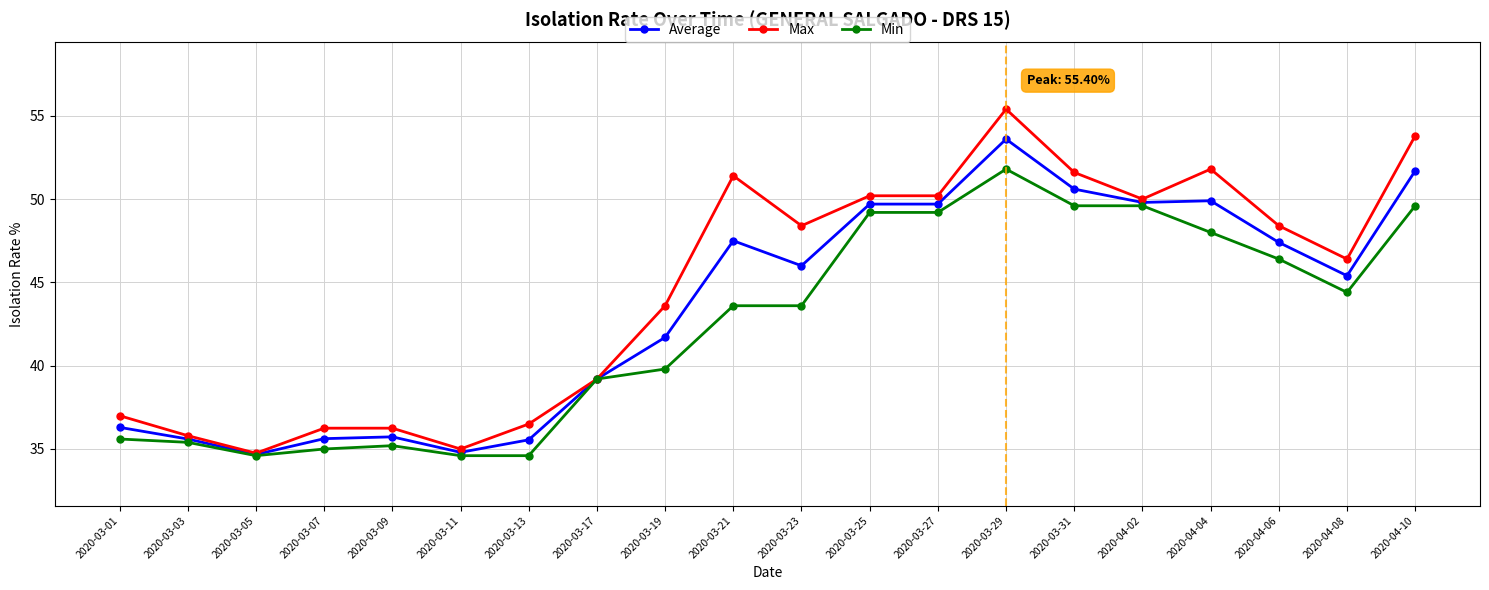

List the series in order of their peak value, lowest first.

Min, Average, Max